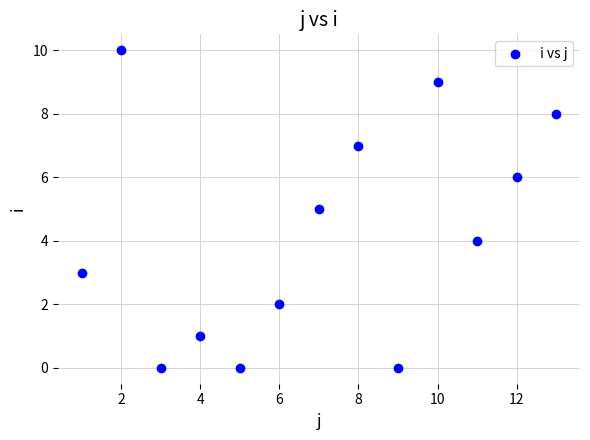

What is the range of Y values (max minus min)?

10